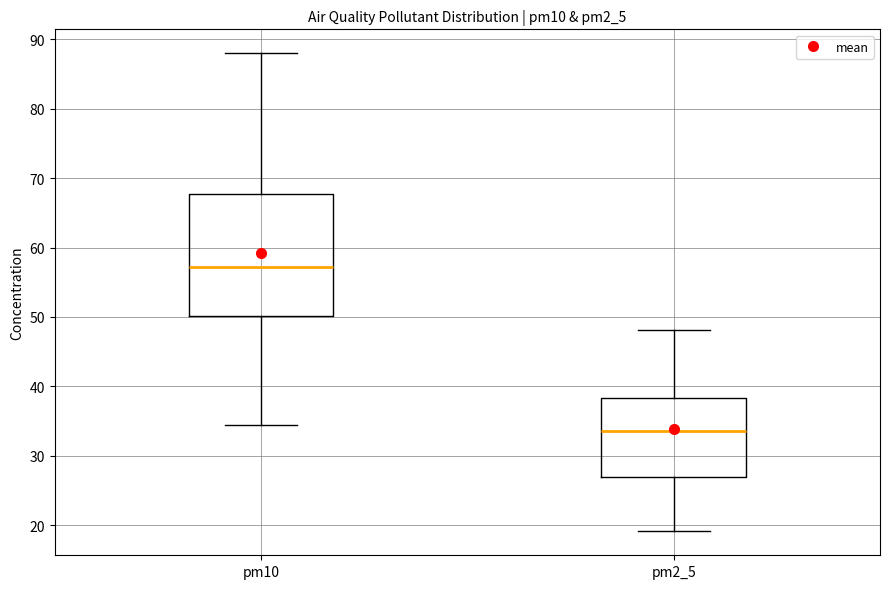

Where is the lower edge of the box for pm2_5 on the y-axis? The values are not printed on the chart, so give them approximately, as read against the axis.

27